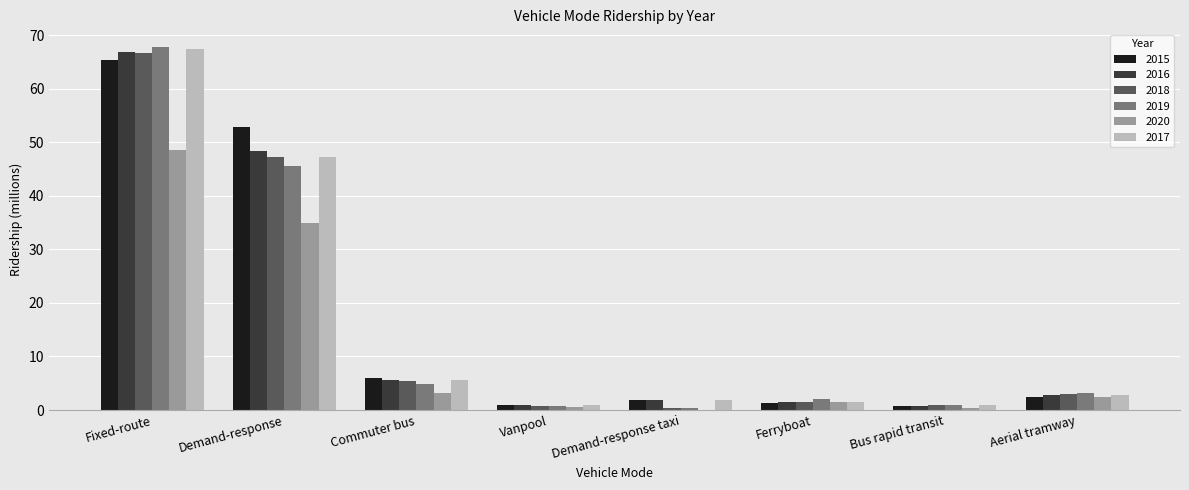

Which label corresponds to the largest value in the chart?

Fixed-route